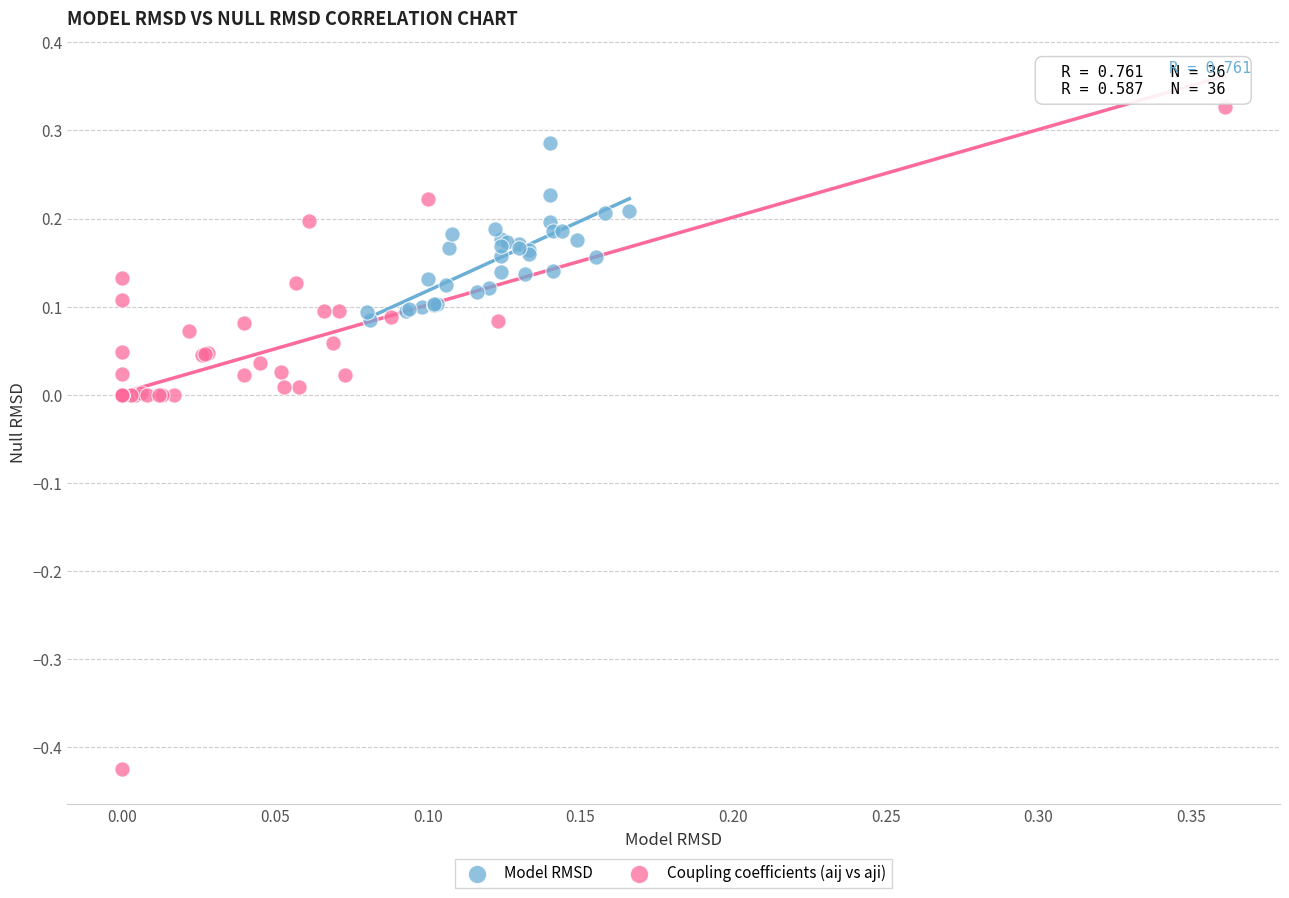

Which series reaches the minimum Y coordinate?

Coupling coefficients (aij vs aji)